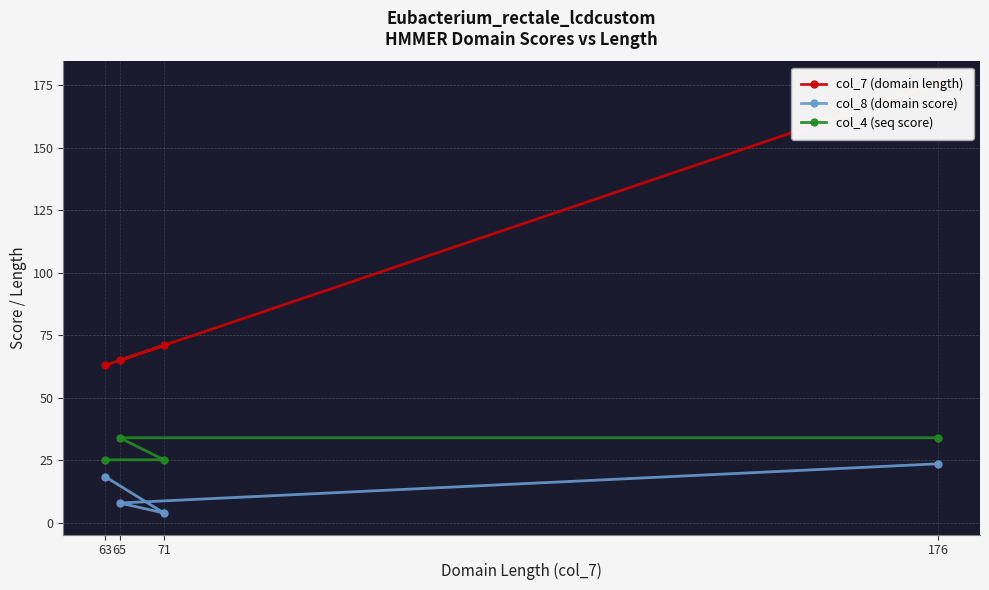

Does the chart have visible grid lines?

Yes